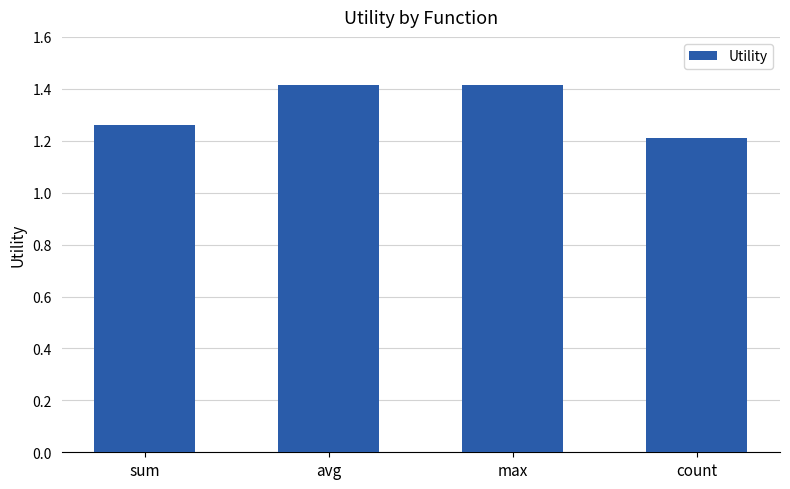

What is the sum of the values at avg and sum?

2.7